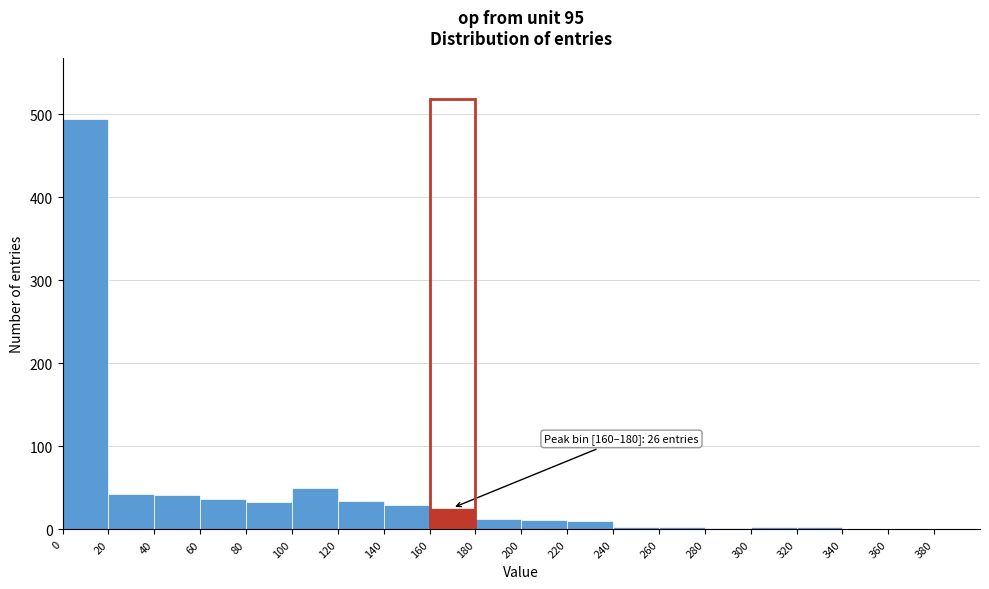

Over which range of the x-axis is the bar tallest?

0 to 20